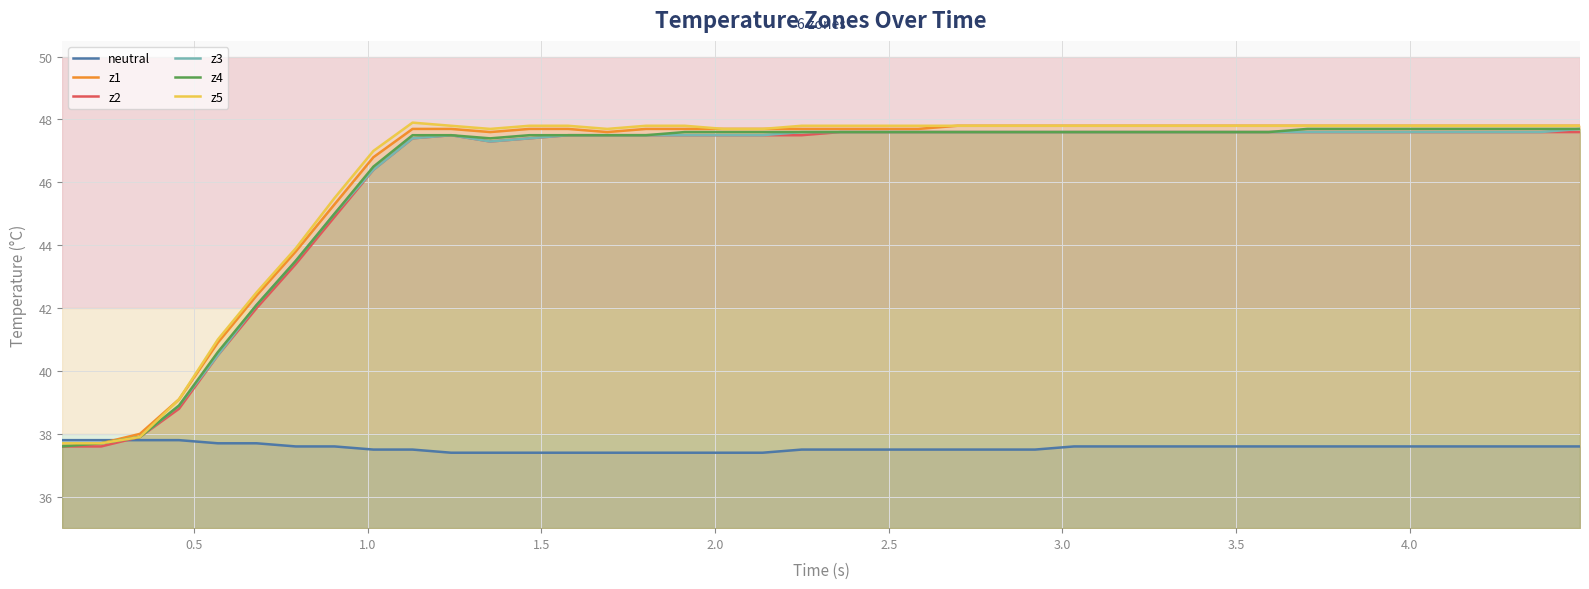

What is the greatest value displayed?

47.9